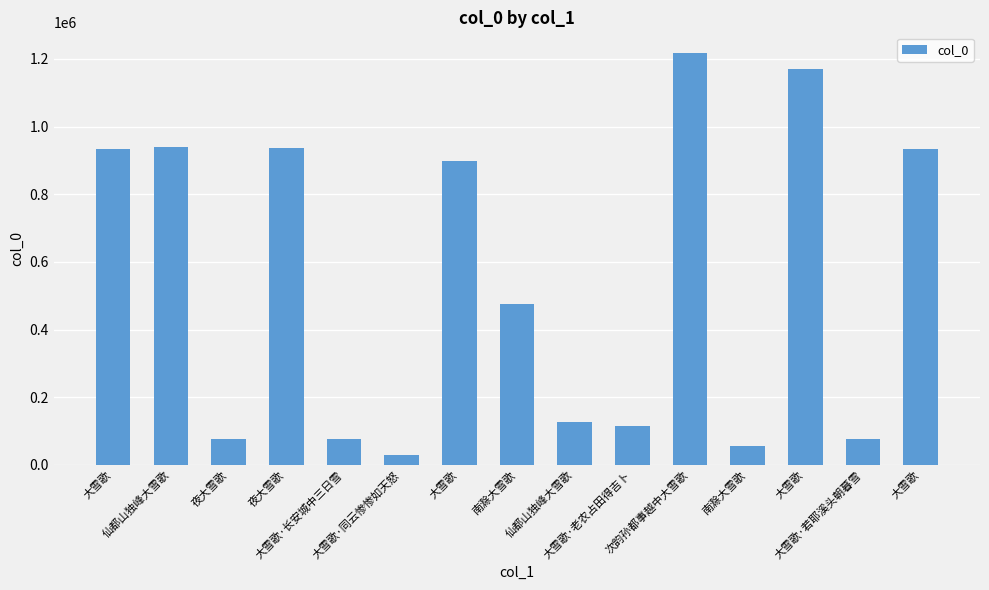

What is the label of the 6th bar from the right?

大雪歌·老农占田得吉卜